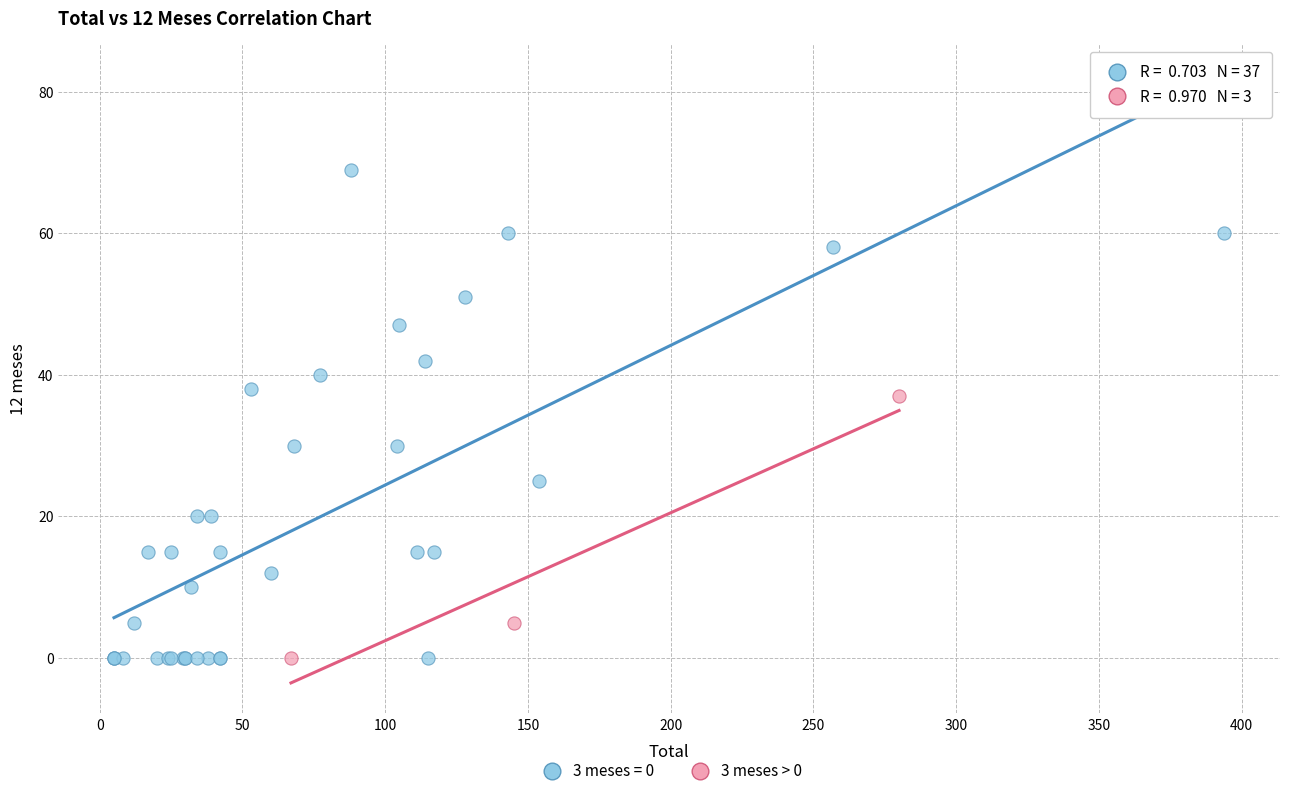

Which series contains the highest Y value?

3 meses = 0